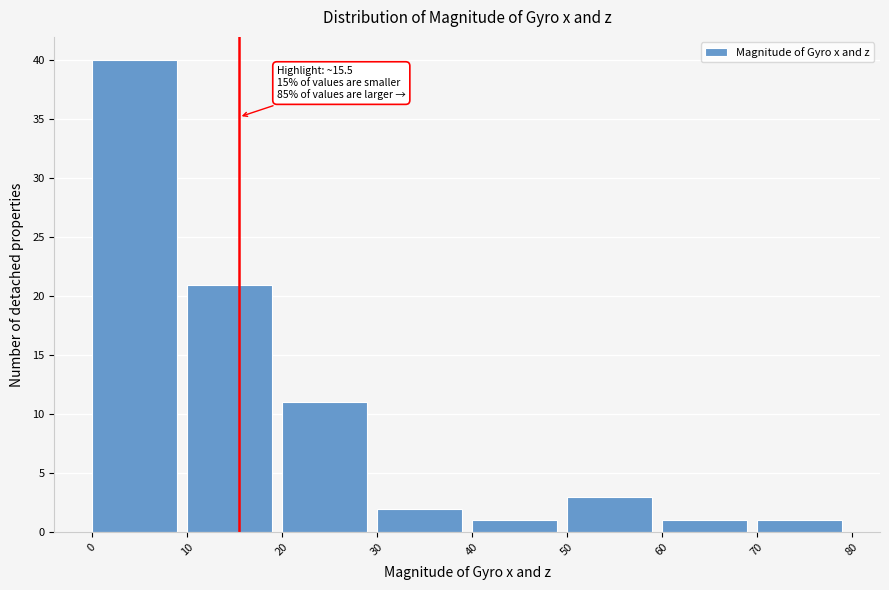

Which range on the x-axis has the tallest bar?

0 to 10